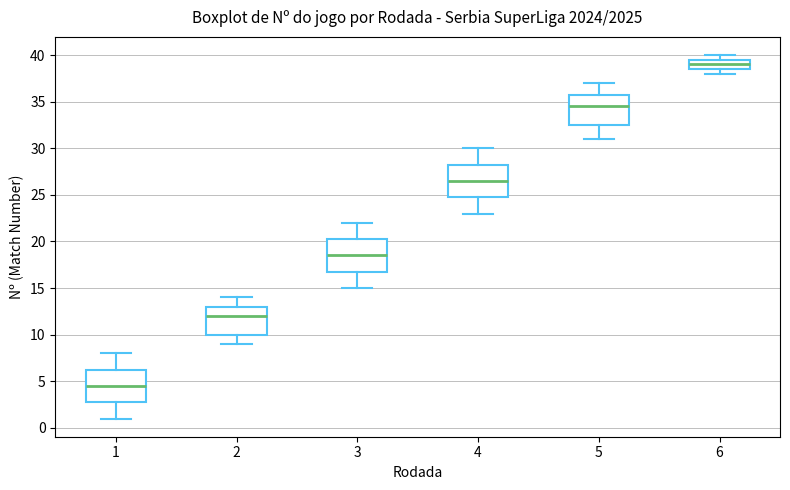

Reading left to right, transcribe this box plot: for each box, give where its median line is, the range the box spans, and where its two whiskers end, as read against the y-axis. The values are not printed on the chart, so give them approximately, as read against the axis.

1: median 4.5, box 3.0 to 6.5, whiskers 1.0 to 8.0
2: median 12.0, box 10.0 to 13.0, whiskers 9.0 to 14.0
3: median 18.5, box 17.0 to 20.5, whiskers 15.0 to 22.0
4: median 26.5, box 25.0 to 28.5, whiskers 23.0 to 30.0
5: median 34.5, box 32.5 to 36.0, whiskers 31.0 to 37.0
6: median 39.0, box 38.5 to 39.5, whiskers 38.0 to 40.0